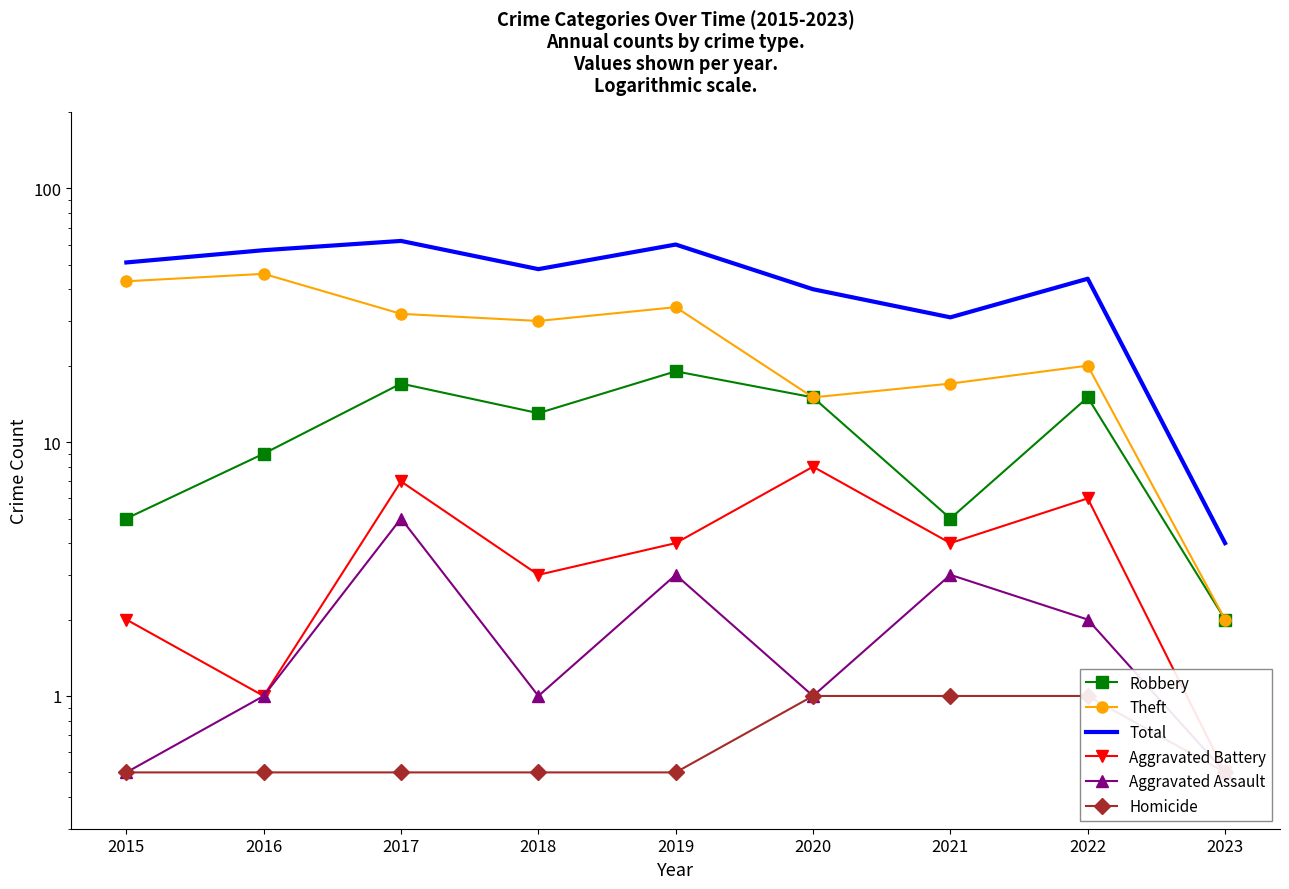

What is the maximum value for Aggravated Battery?

8.0